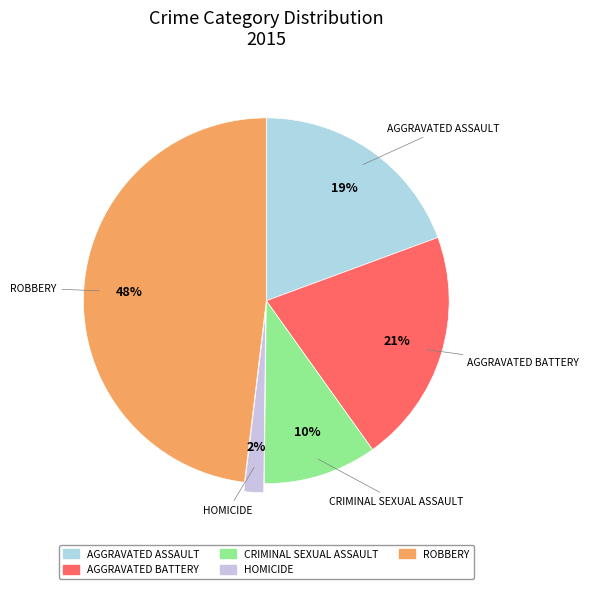

How many segments does this pie chart have?

5